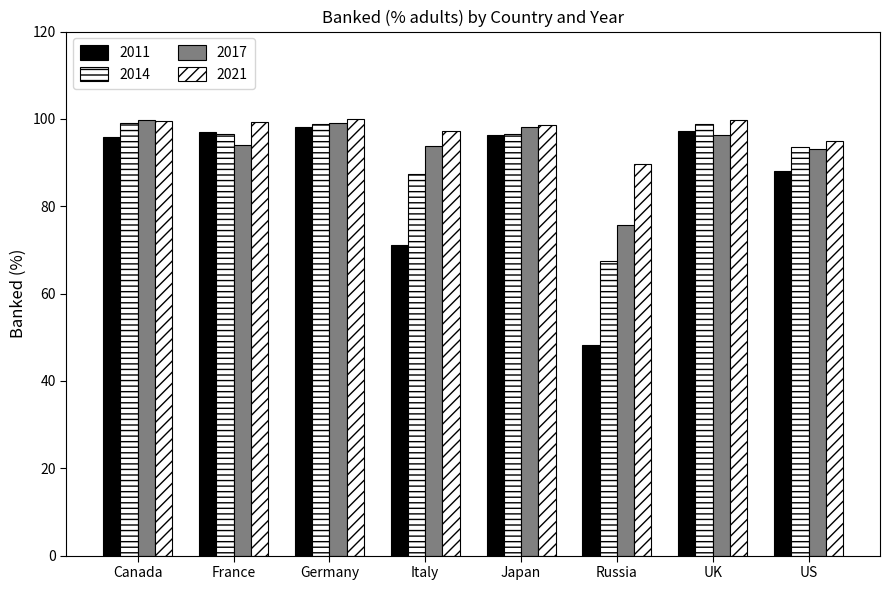

Rank the categories by 2011 value from highest to lowest.

Germany, UK, France, Japan, Canada, US, Italy, Russia